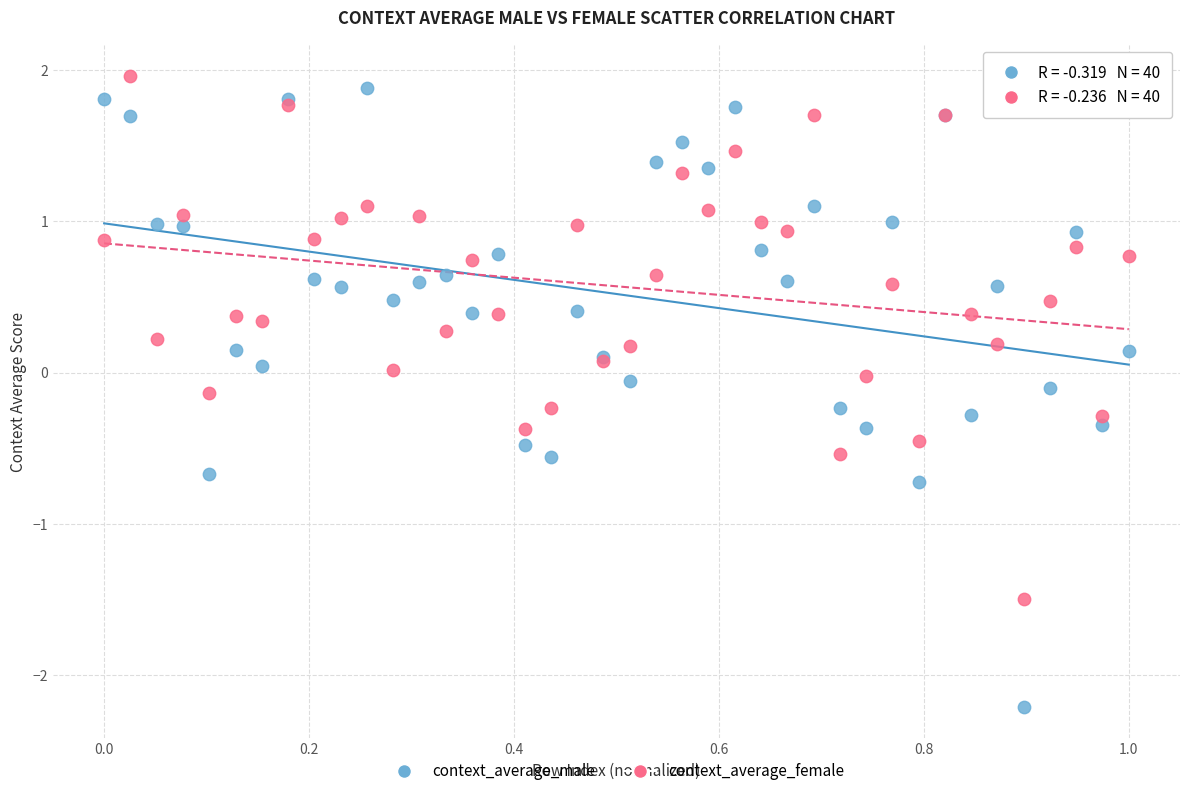

Which series has the widest spread of Y values?

context_average_male